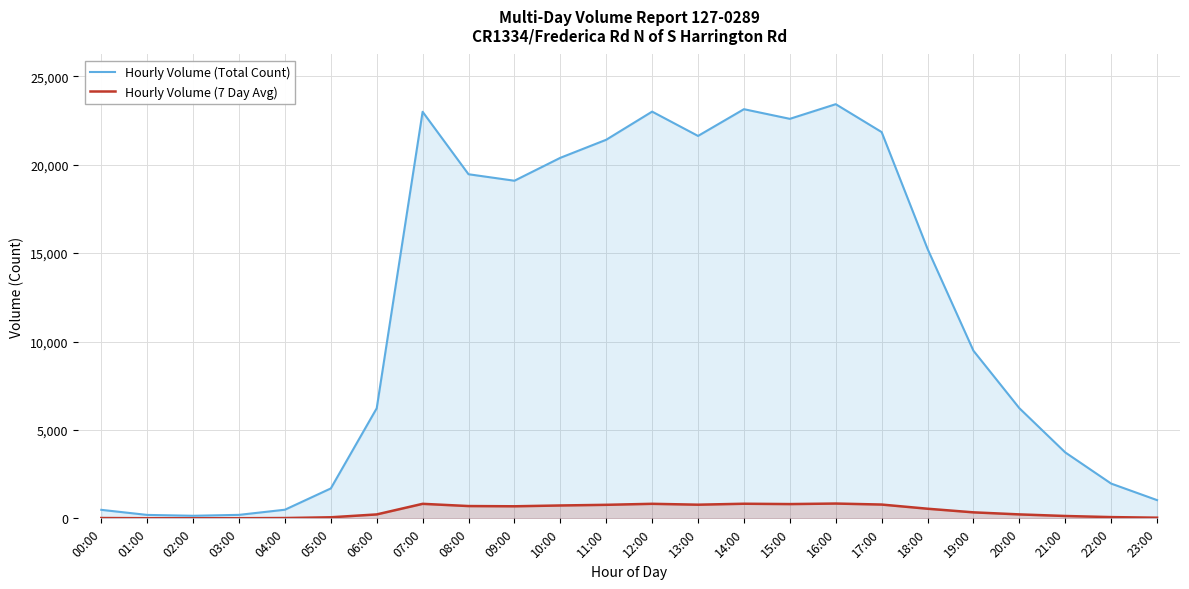

Which label corresponds to the smallest value in the chart?

02:00